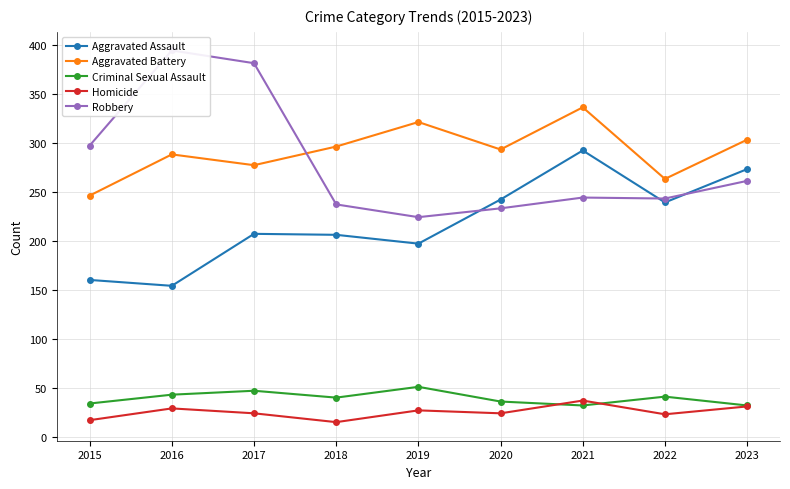

Rank the series at 2017 from highest to lowest value.

Robbery, Aggravated Battery, Aggravated Assault, Criminal Sexual Assault, Homicide